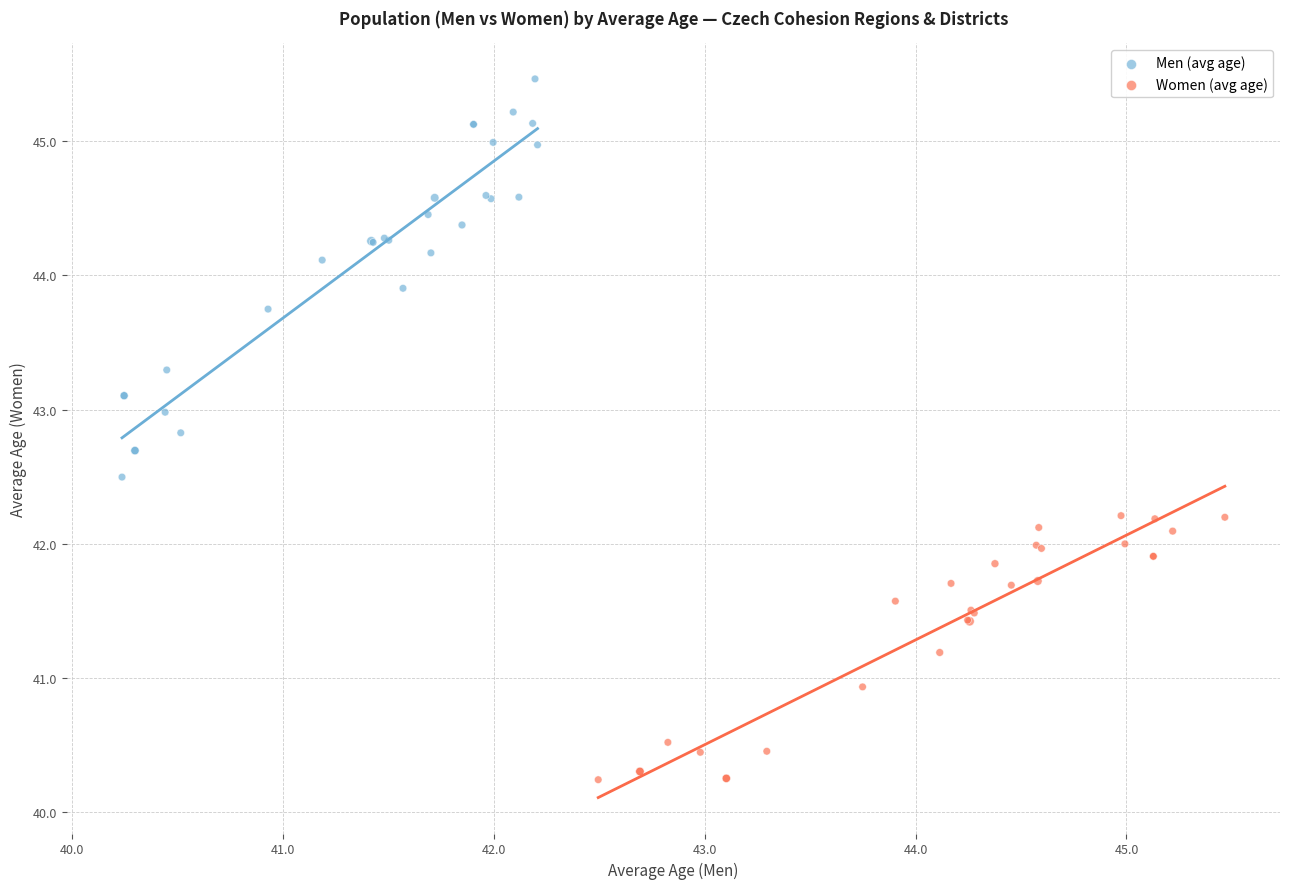

Which series reaches the minimum Y coordinate?

Women (avg age)